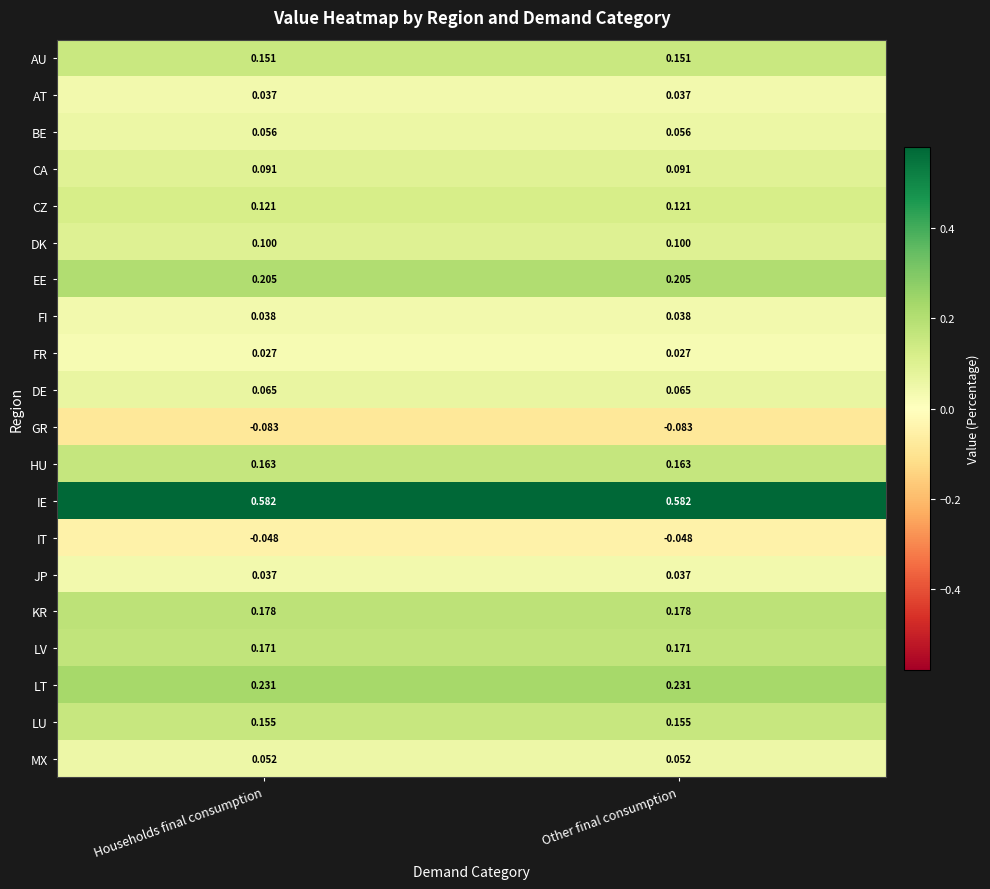

Is the value of FR at Other final consumption greater than the value of FI at Other final consumption?

No